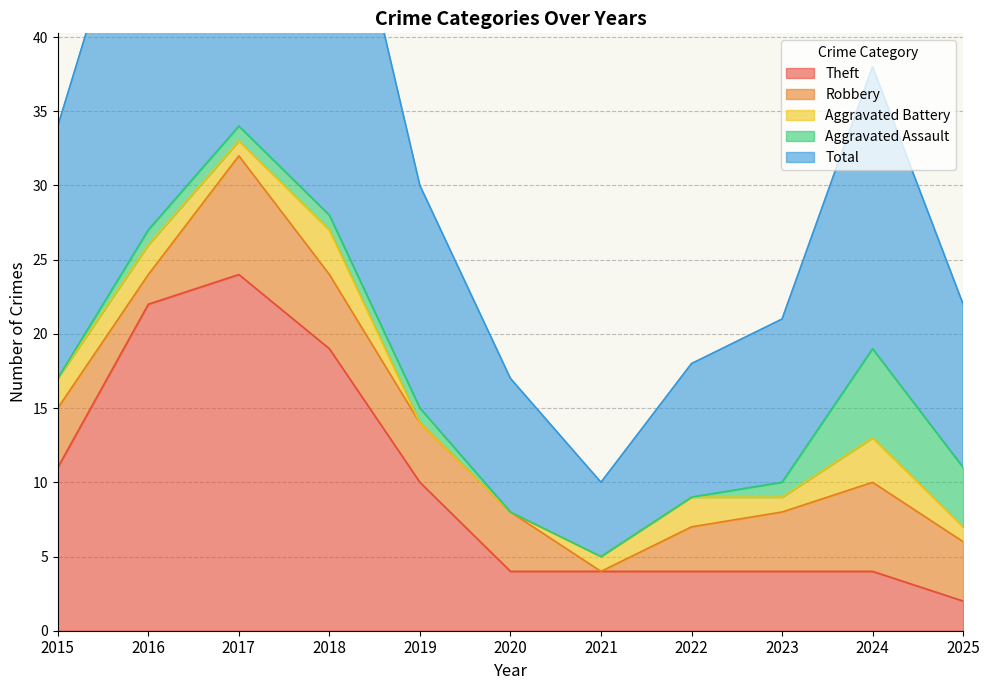

Which category has the lowest value in the Aggravated Battery series?

2019